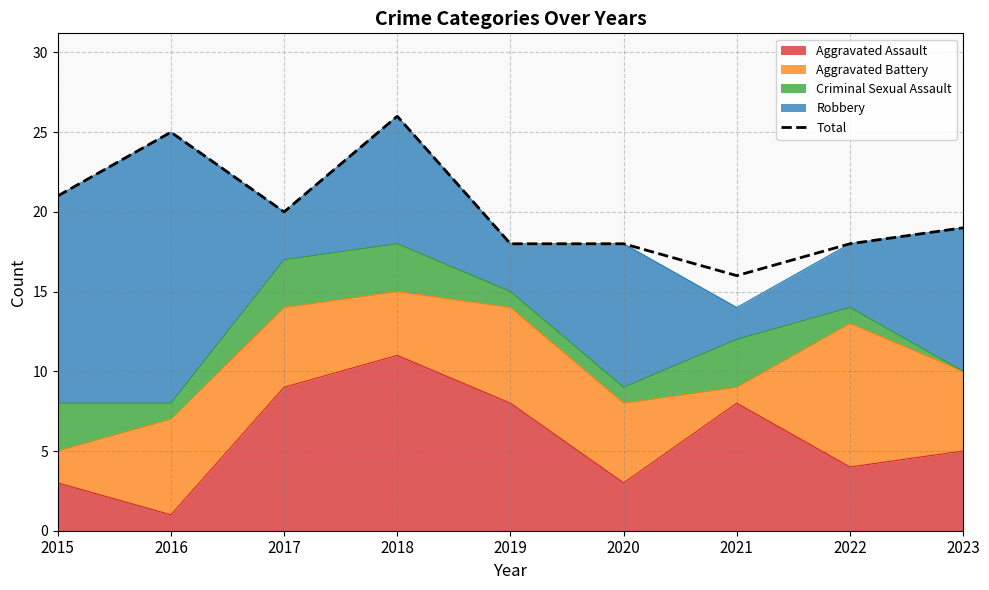

Reading left to right, transcribe all the data shown in this chart.

21	25	20	26	18	18	16	18	19